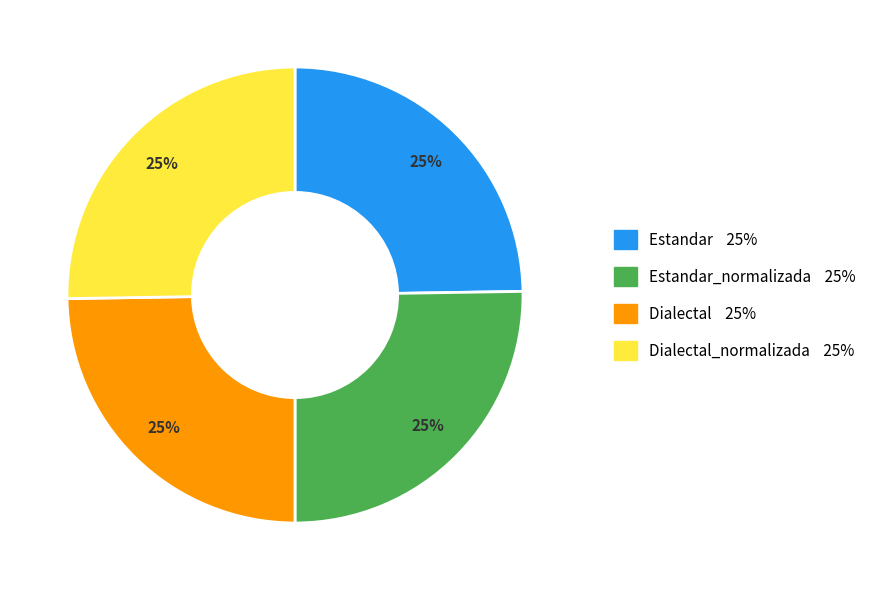

To the nearest percent, what is the average slice percentage?

25%